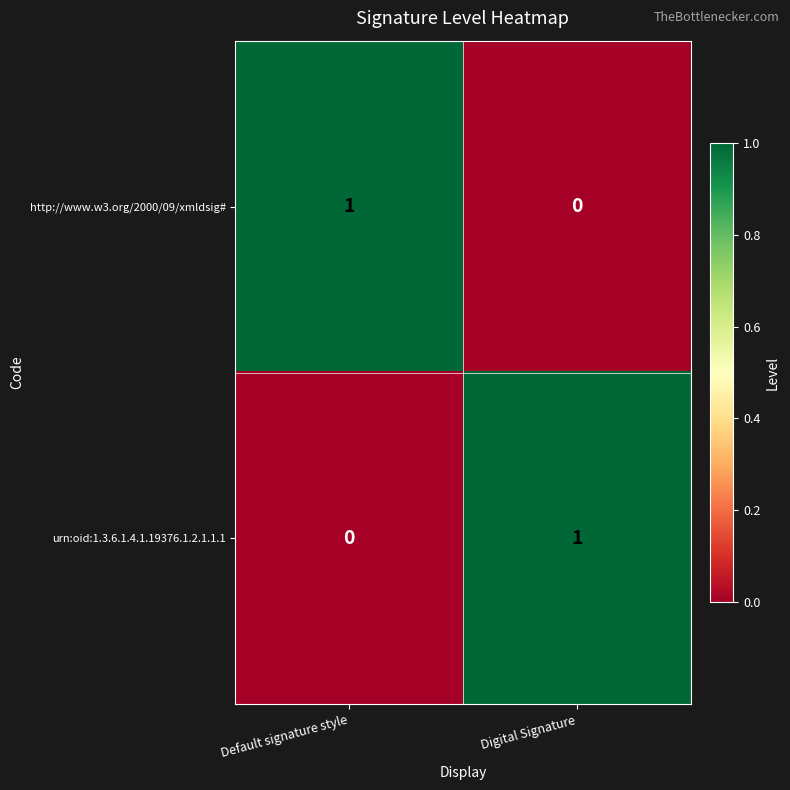

At which label is http://www.w3.org/2000/09/xmldsig# closest to 0?

Digital Signature